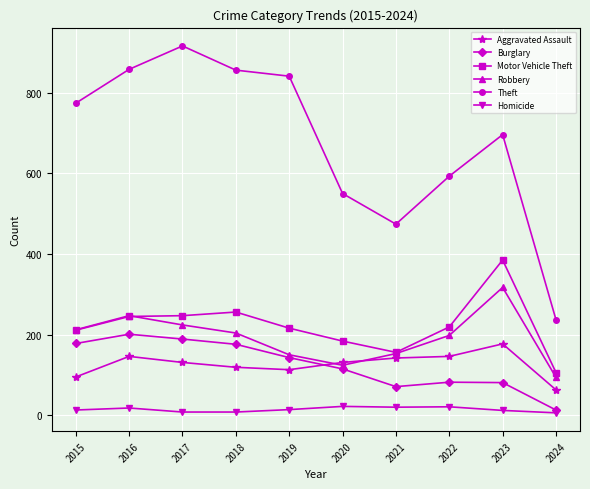

What is the difference between the maximum and minimum values in the Motor Vehicle Theft series?

279